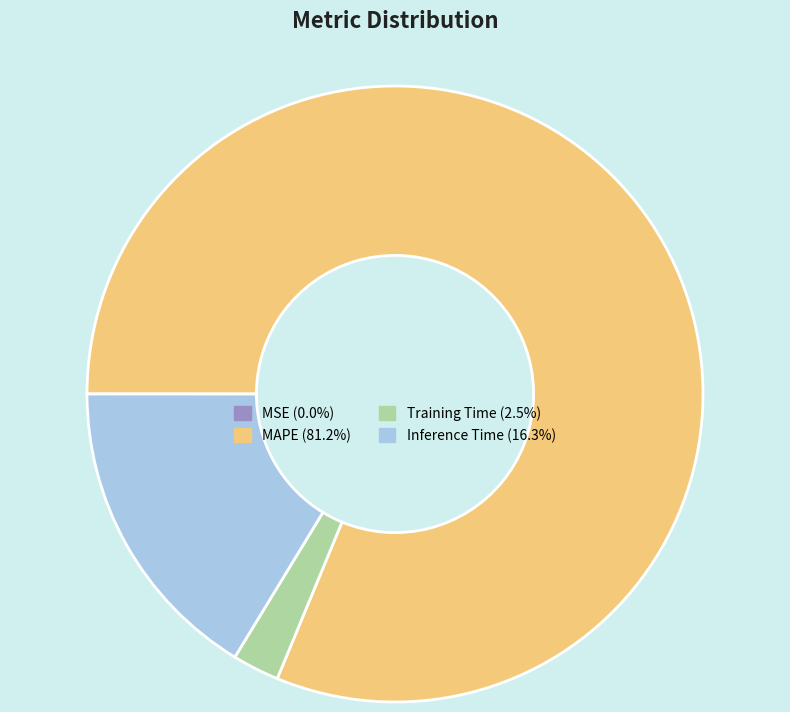

Is there any slice that represents more than half of the pie?

Yes